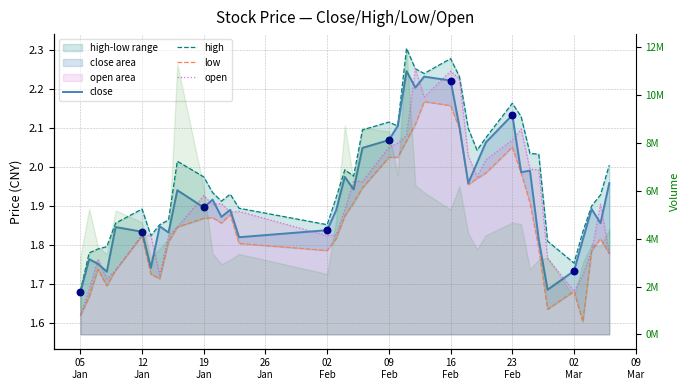

Is the value of low at 12 greater than the value of close at 36?

Yes